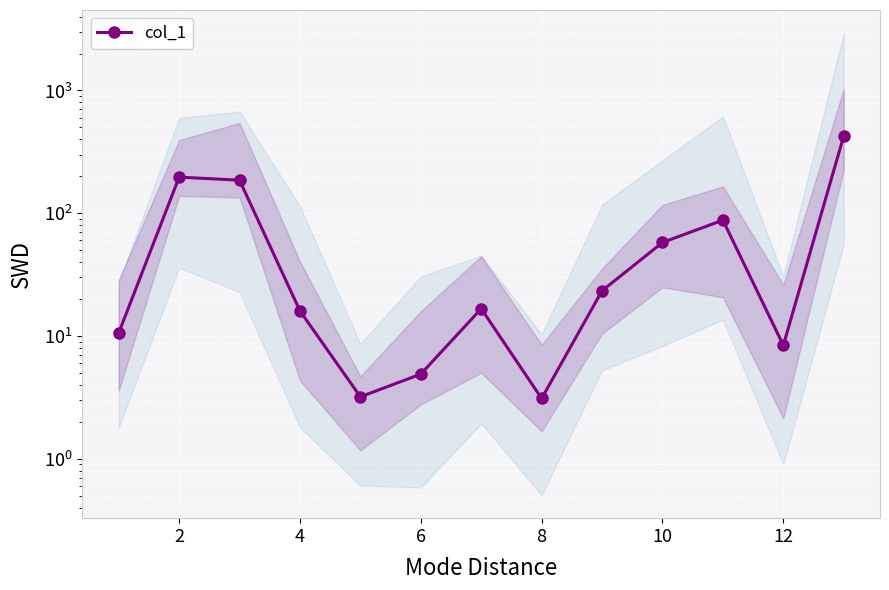

How many interior local valleys (lower than both neighbors) does the data have?

3